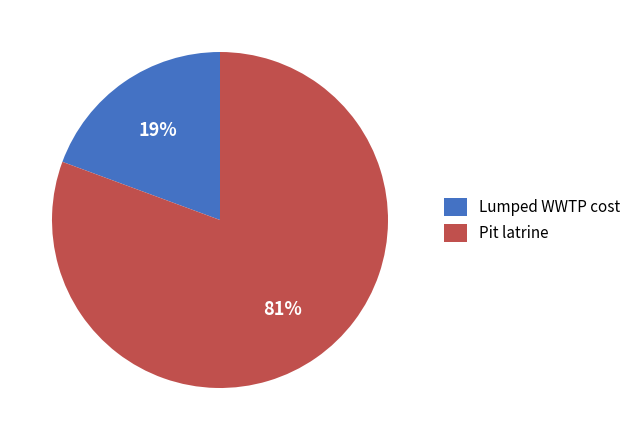

True or false: Pit latrine accounts for 86% of the total.

False